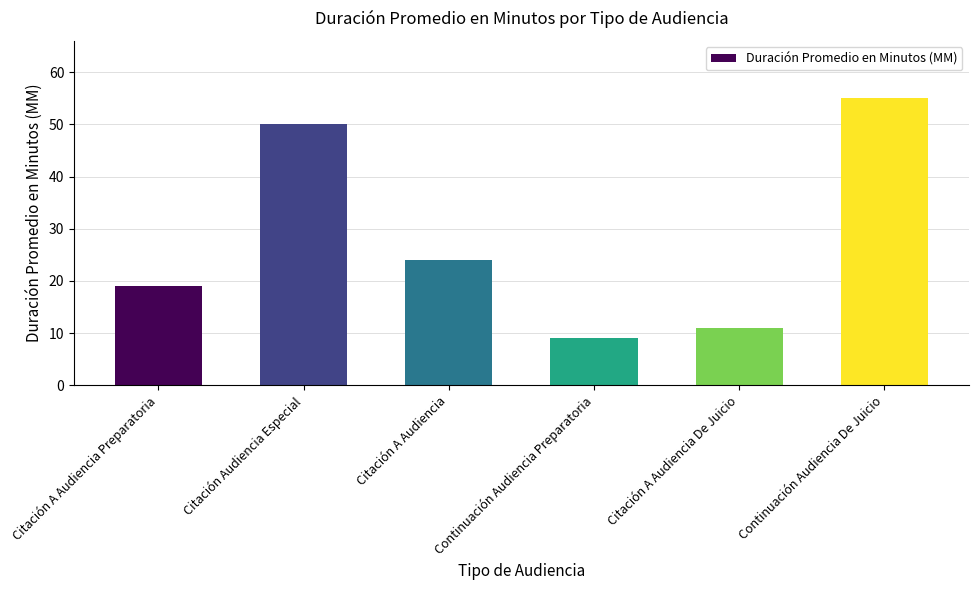

The value at Continuación Audiencia De Juicio is 37. True or false?

False